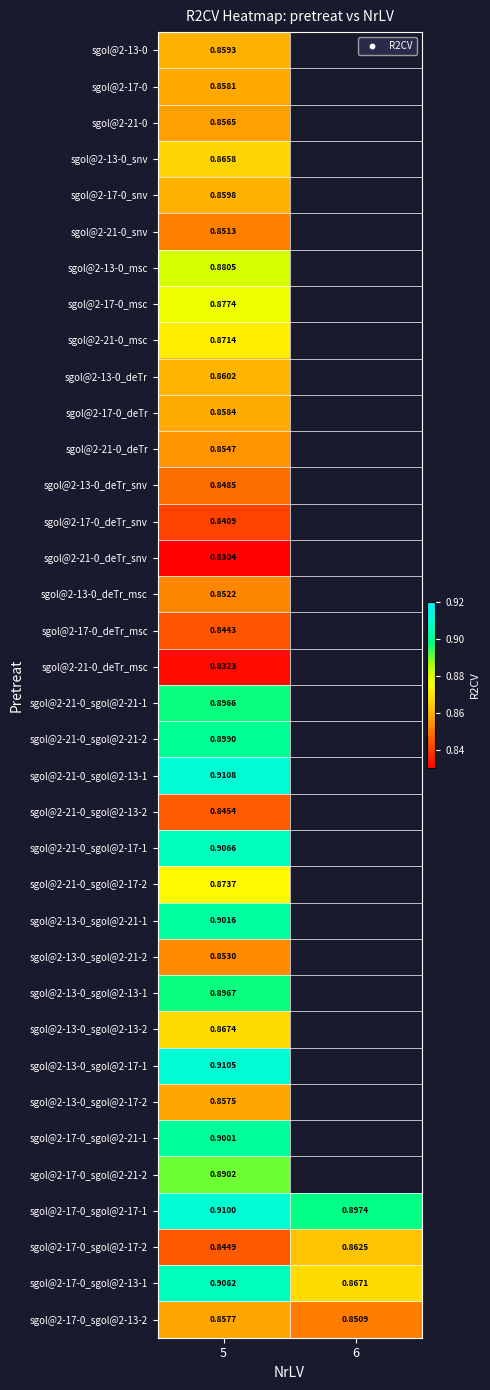

What is the total value across all series at 5?

31.3